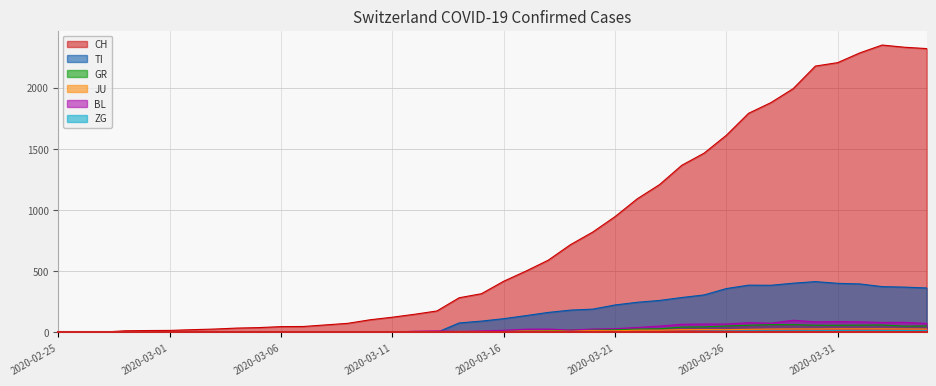

Which series has the largest range (max minus min)?

CH